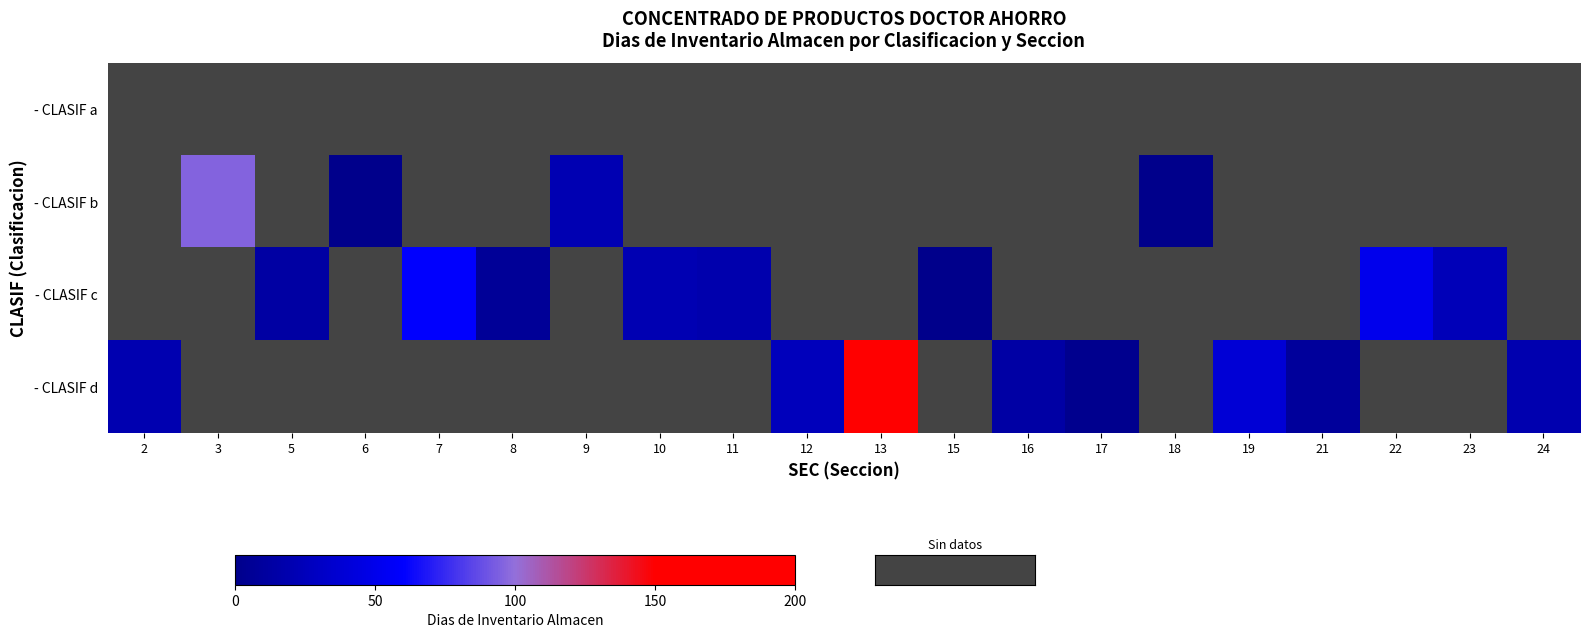

Which category has the highest value across all series?

13